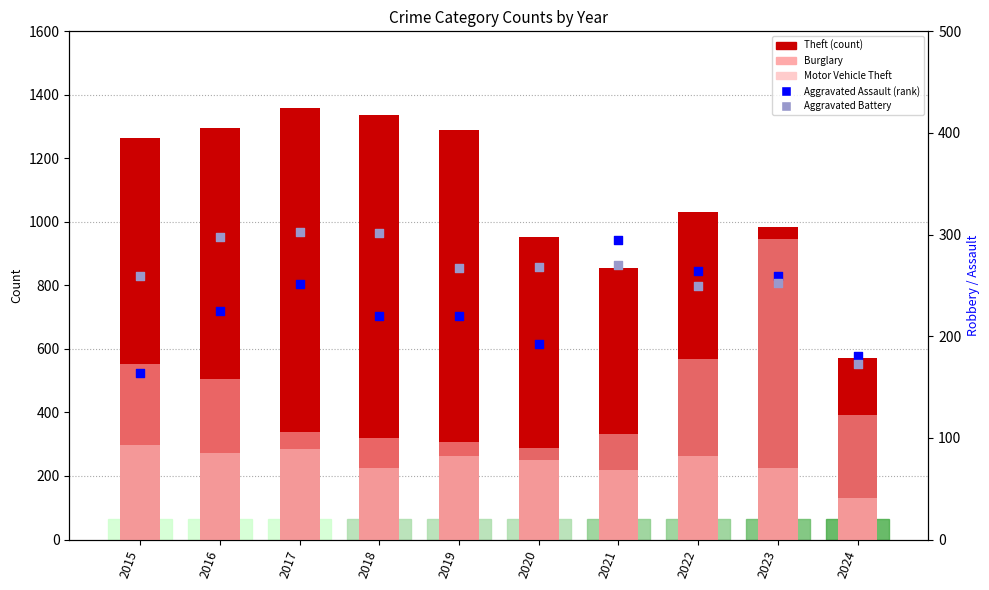

At which category is the sum across all series the highest?

2023